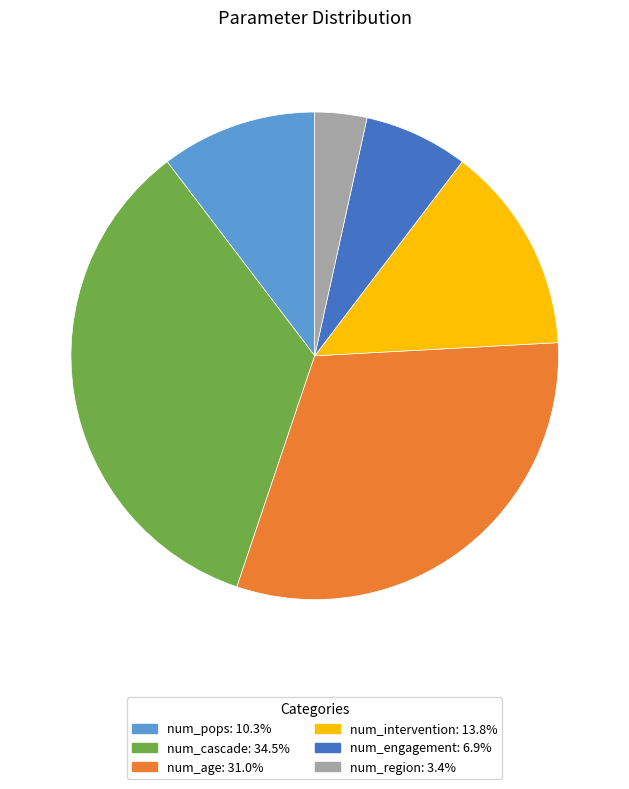

Is there any slice that represents more than half of the pie?

No